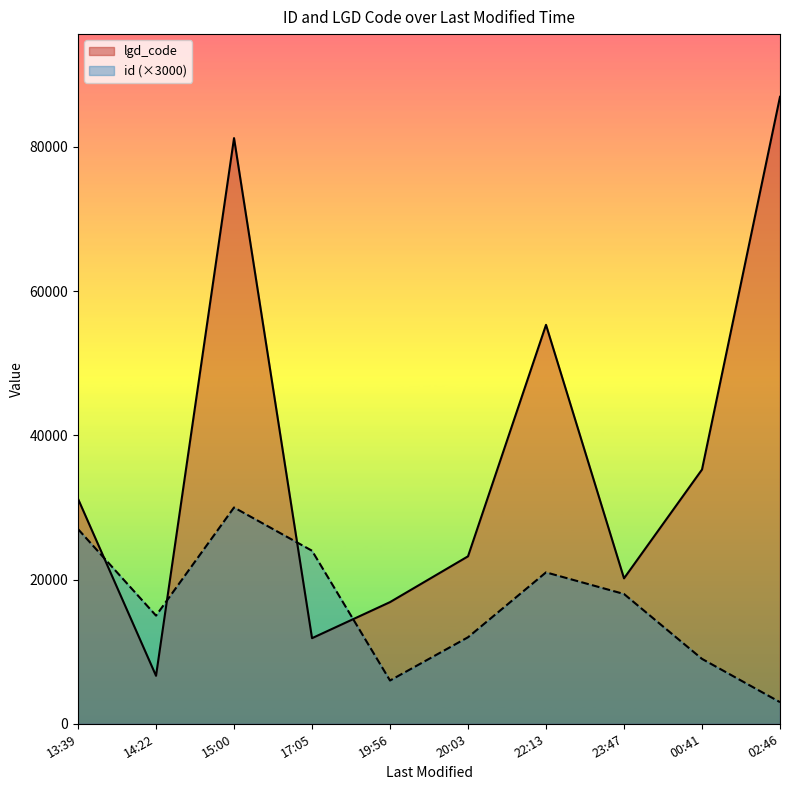

How many lines are shown in the chart?

2